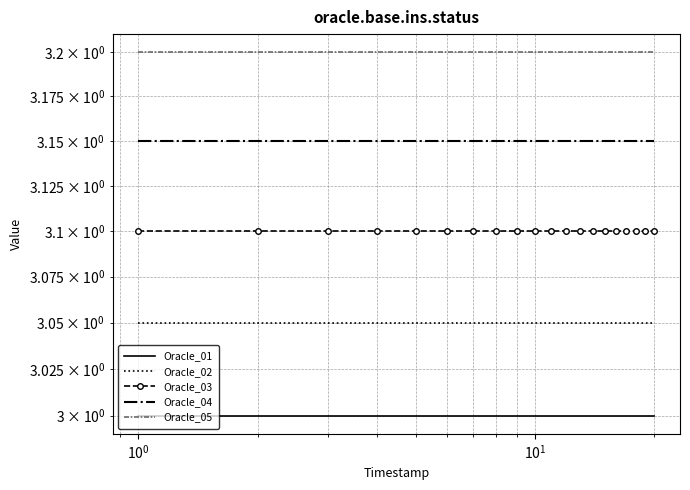

Rank the series by their average value, from highest to lowest.

Oracle_05, Oracle_04, Oracle_03, Oracle_02, Oracle_01